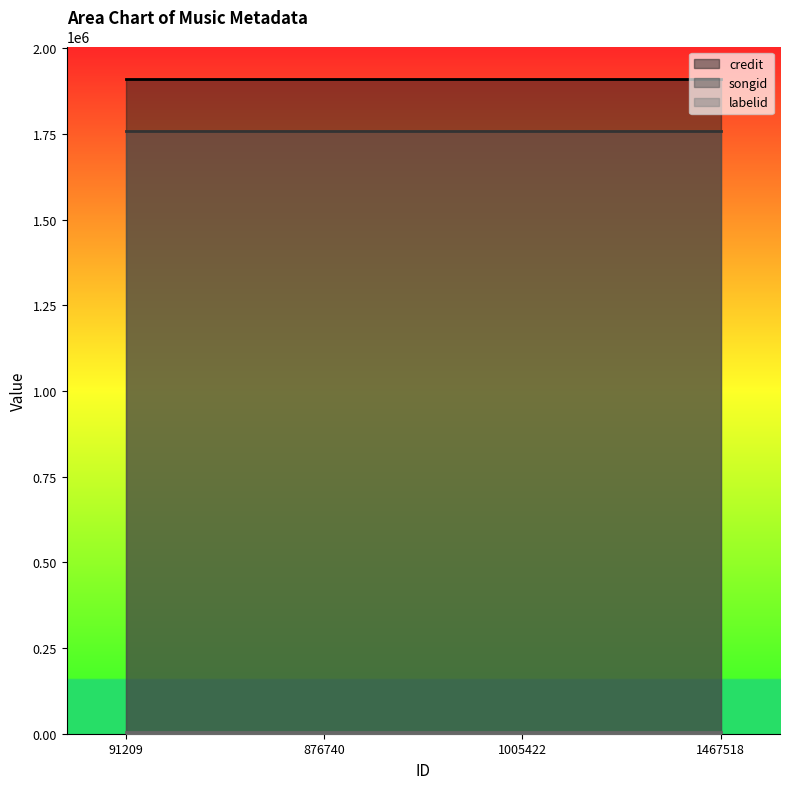

How many categories are shown in the chart?

4